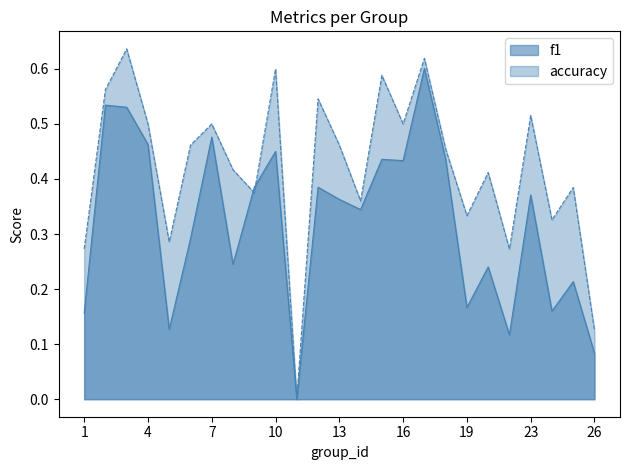

What is the difference between the maximum and second lowest values in the accuracy series?

0.5